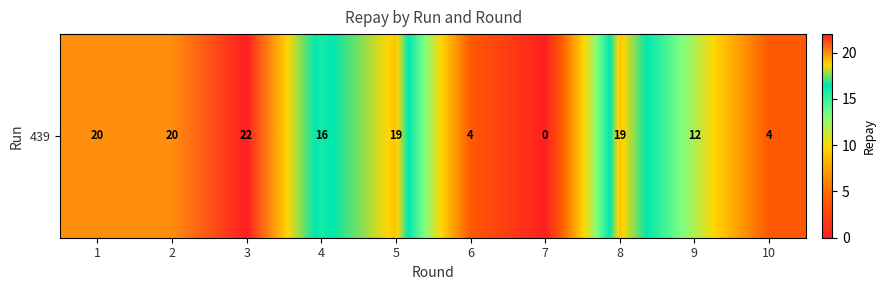

What is the change in value from 2 to 5?

-1